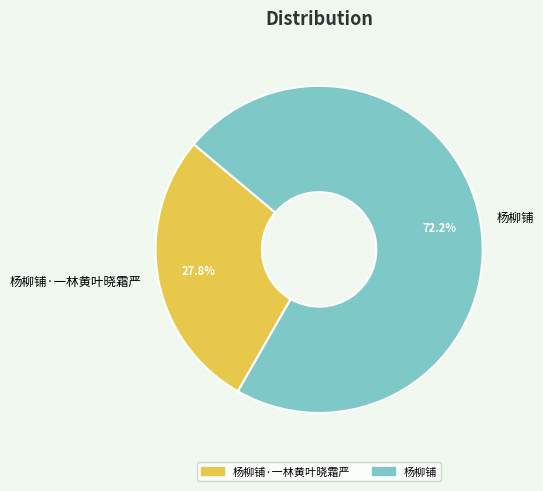

Rank the categories by value from highest to lowest.

杨柳铺, 杨柳铺·一林黄叶晓霜严